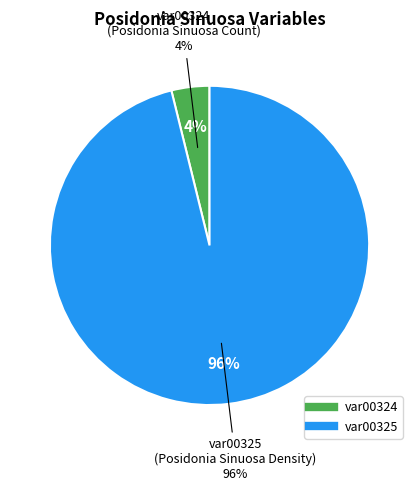

What percentage is the var00325 slice, to the nearest percent?

96%